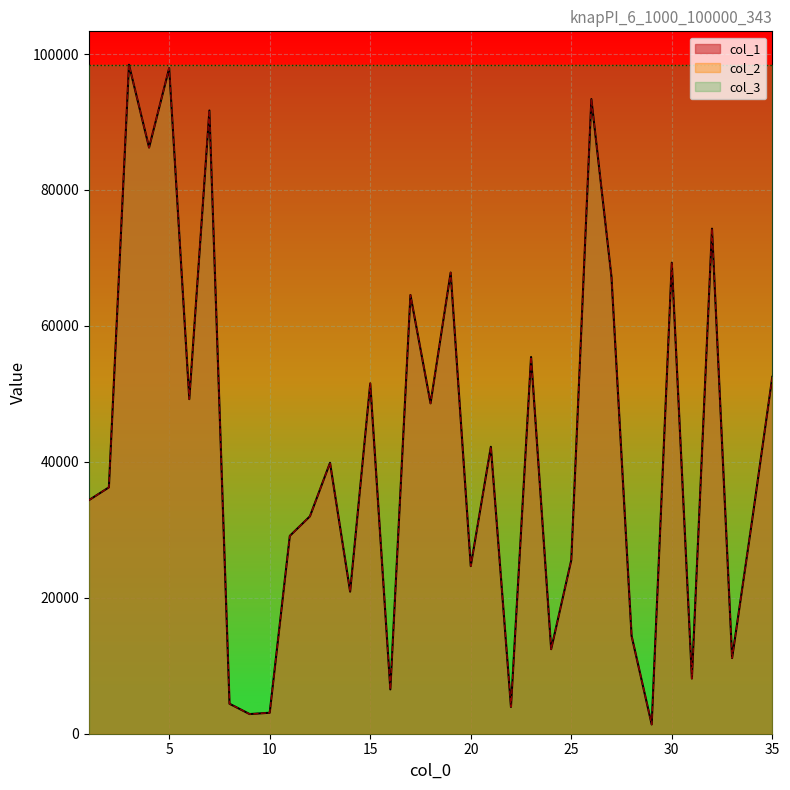

What is the value of the col_1 point at the 25th from the left?

25542